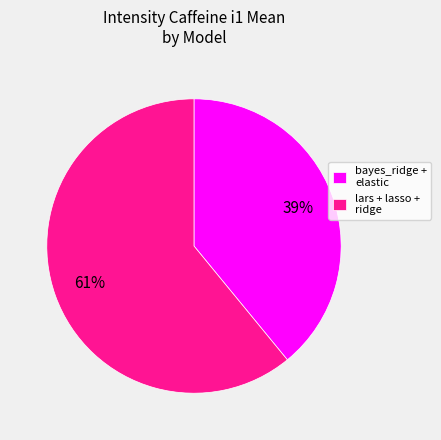

To the nearest percent, what is the difference between the largest and smallest slice percentages?

22%